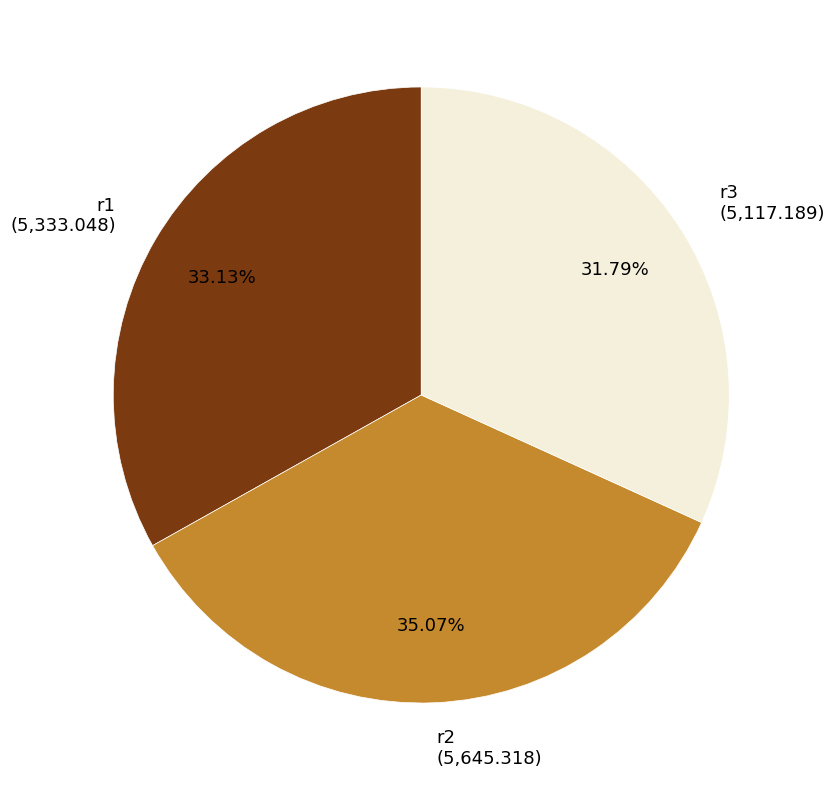

Does r1 represent more than half of the total?

No